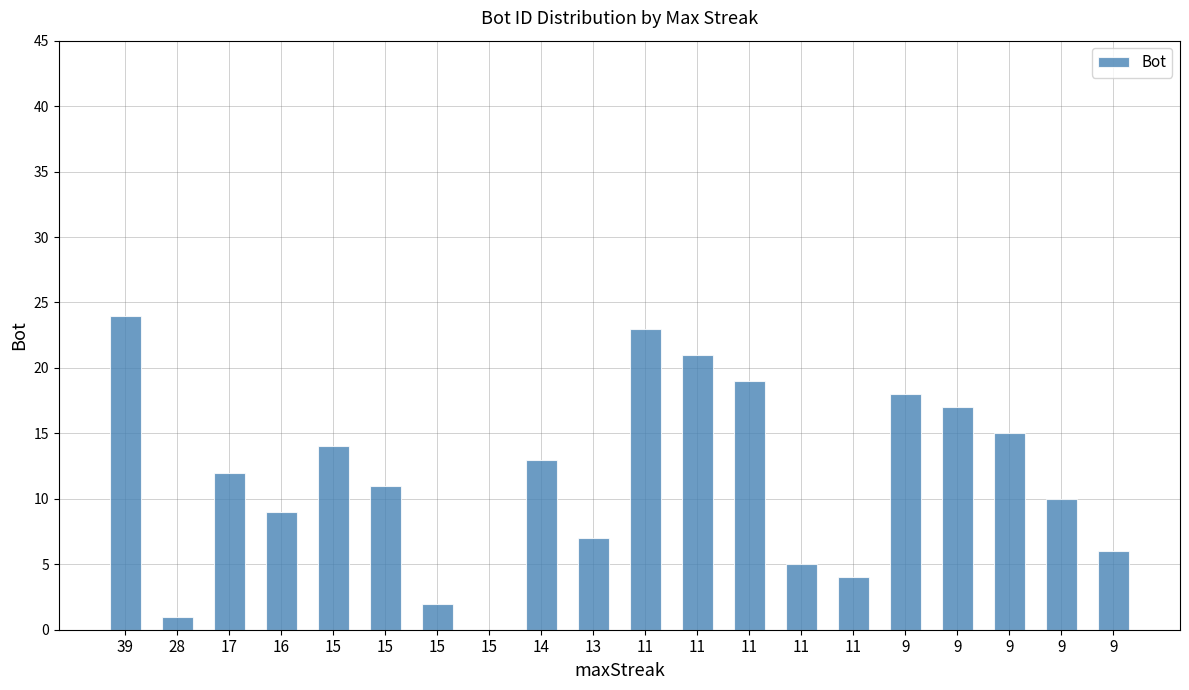

How many data points does each series have?

20